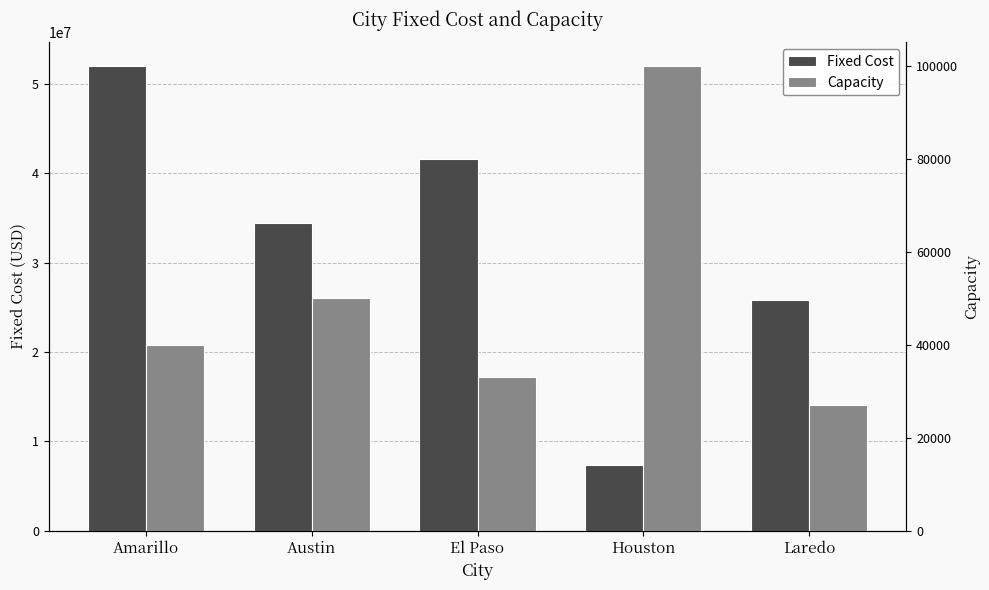

What is the value of the Fixed Cost bar at the 5th from the left?

25876140